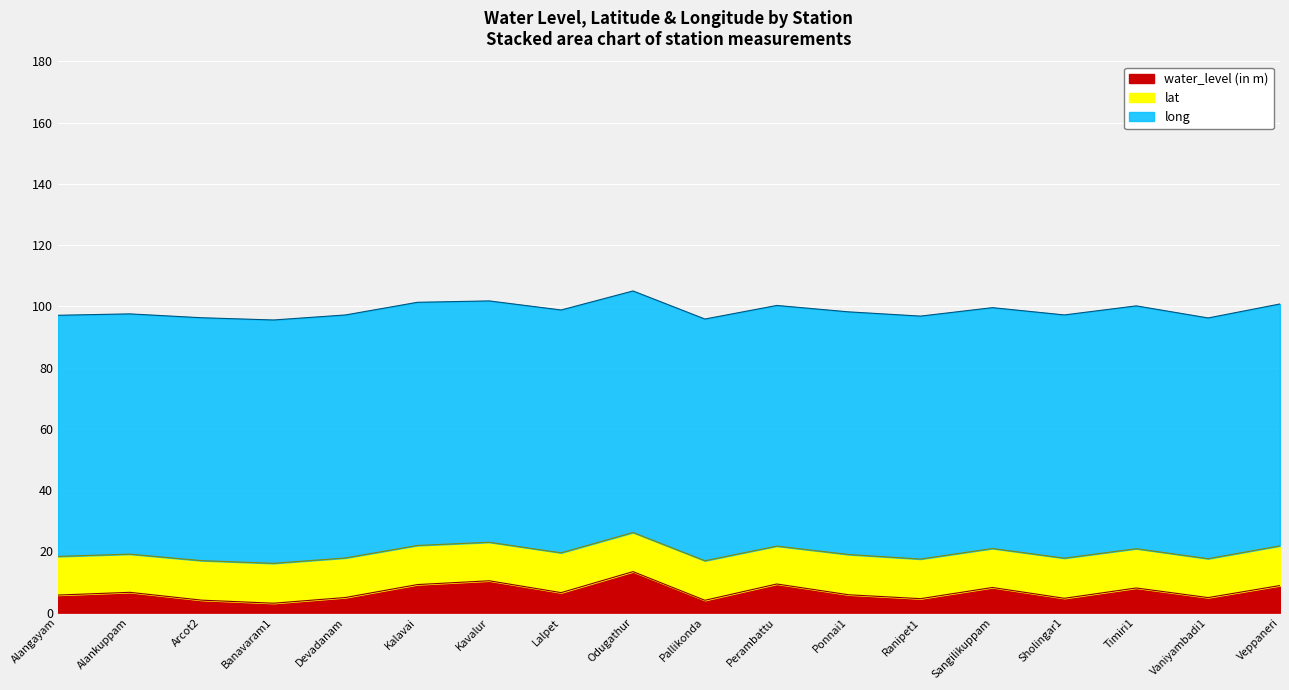

What is the label of the 9th point from the right?

Pallikonda